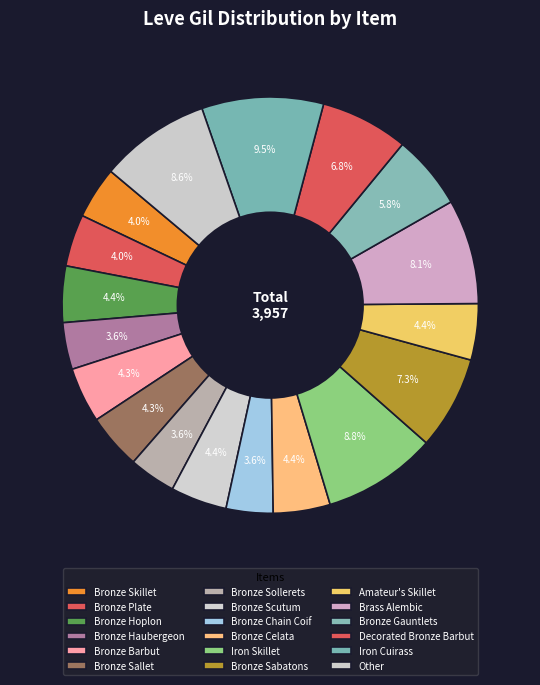

How many segments does this pie chart have?

18